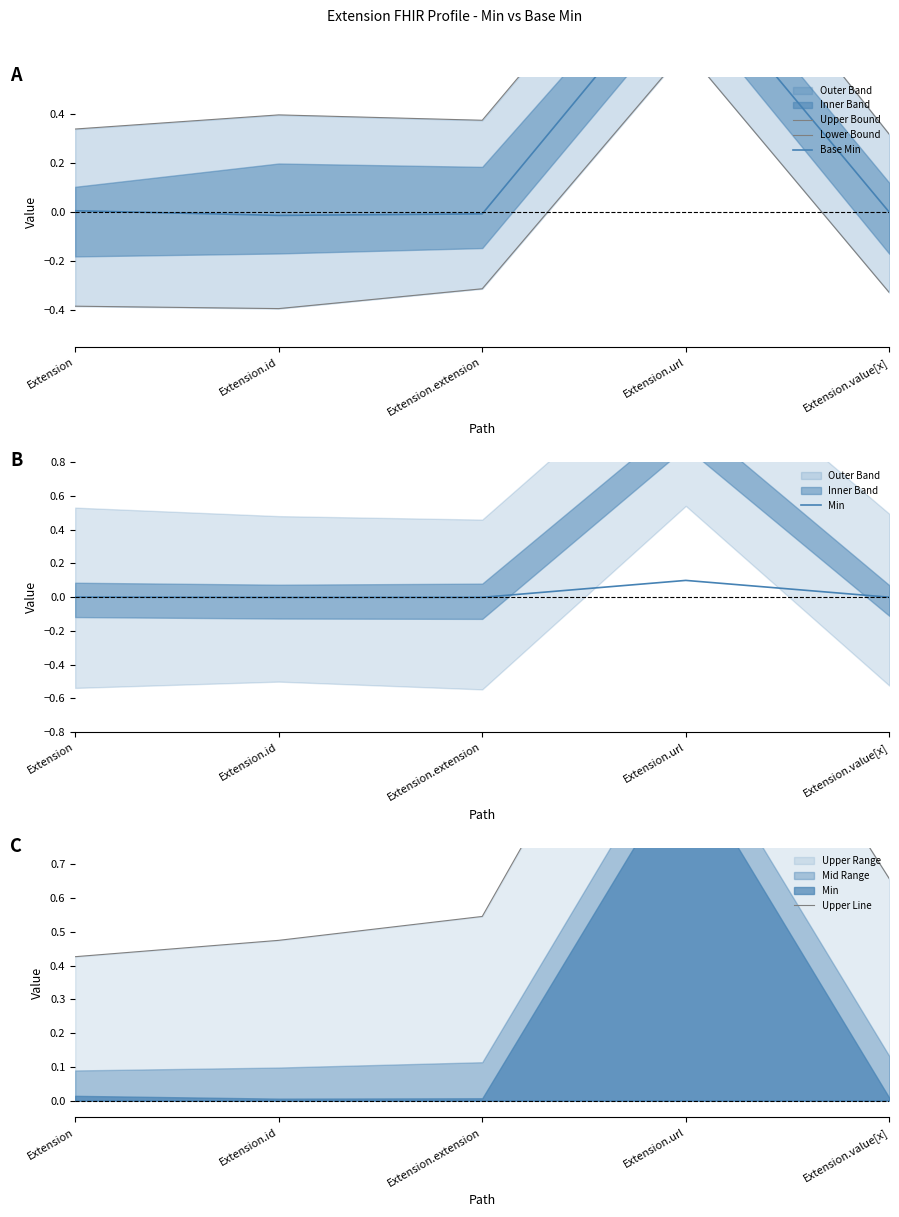

What is the value of the Upper Bound point at the 2nd from the left?

0.4